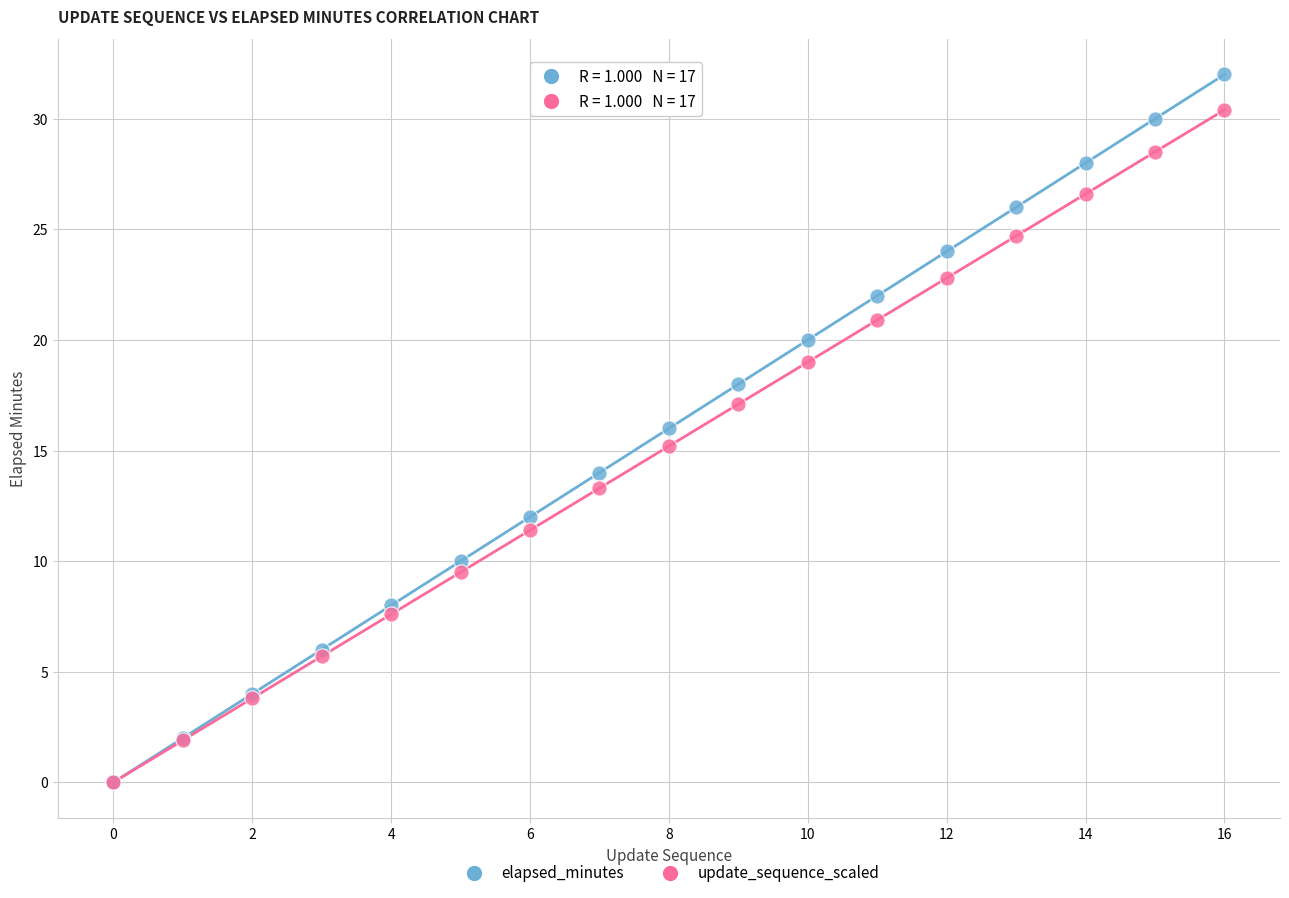

What are all the series names shown in the legend?

elapsed_minutes, update_sequence_scaled